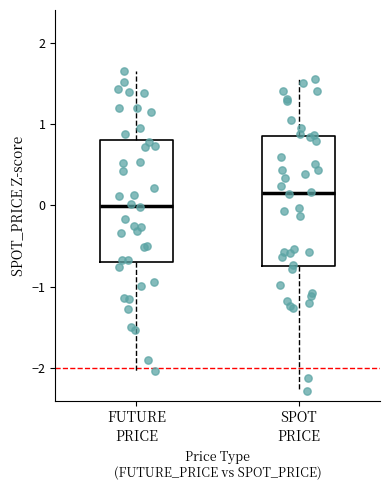

Reading left to right, read every box against the y-axis: the position of its median line, the range the box covers, and the ends of its whiskers. The values are not printed on the chart, so give them approximately, as read against the axis.

FUTURE PRICE: median 0.0, box -0.7 to 0.8, whiskers -2.0 to 1.6
SPOT PRICE: median 0.2, box -0.7 to 0.8, whiskers -2.3 to 1.6